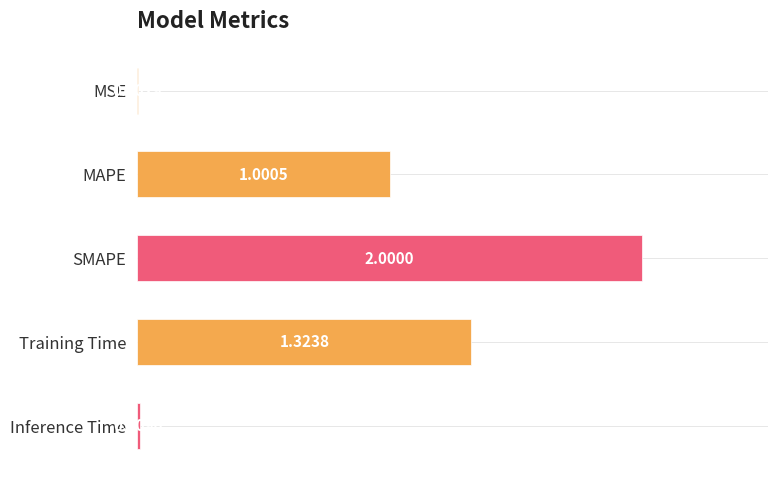

At which label is the value closest to 1?

MAPE